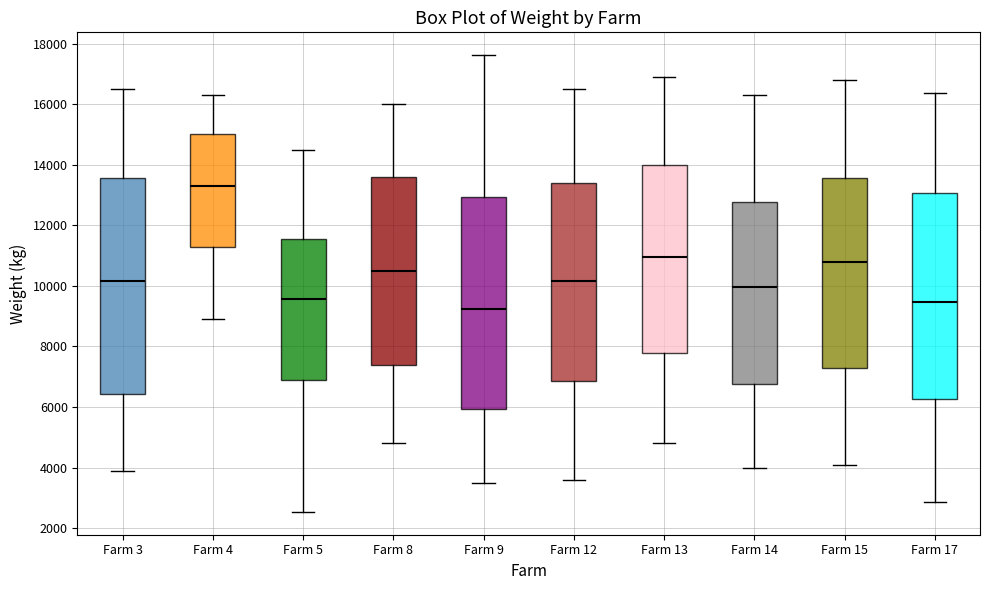

Where does the median line of the box for Farm 12 sit on the y-axis? The values are not printed on the chart, so give them approximately, as read against the axis.

10200